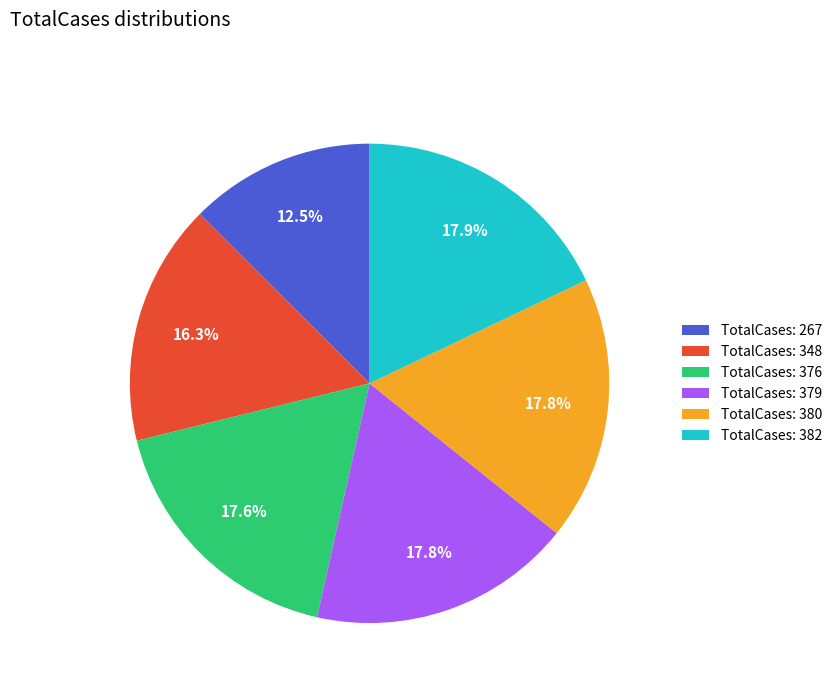

Approximately how many times larger is the value at TotalCases: 379 compared to TotalCases: 380?

1.0